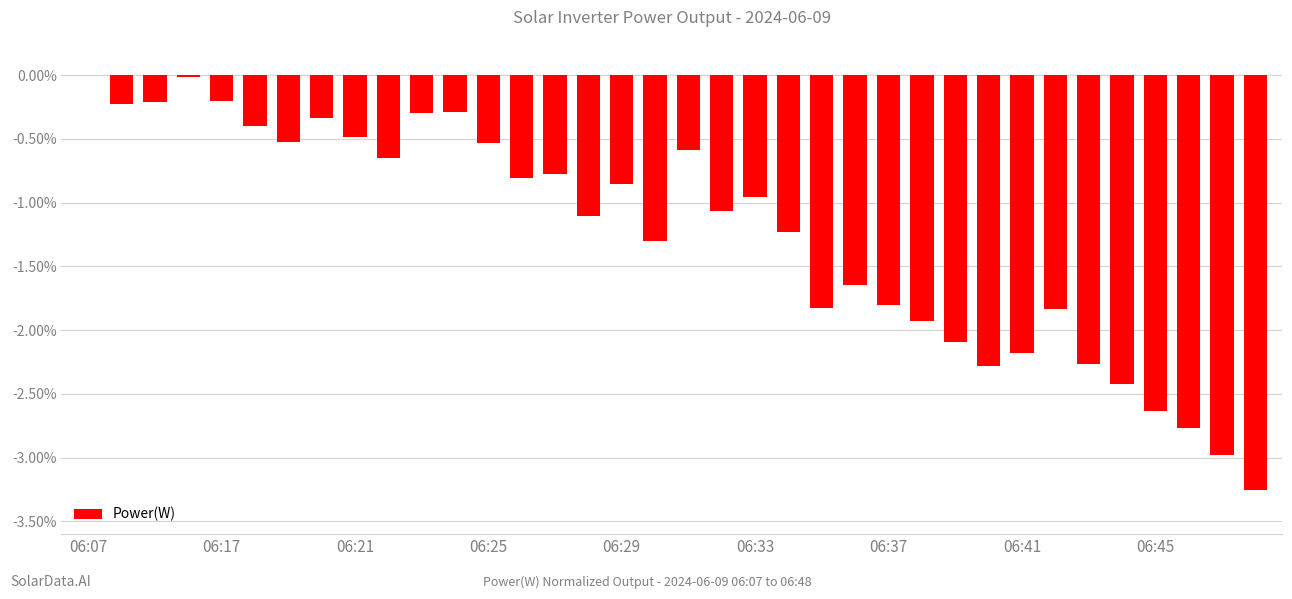

How many series are shown in this chart?

1